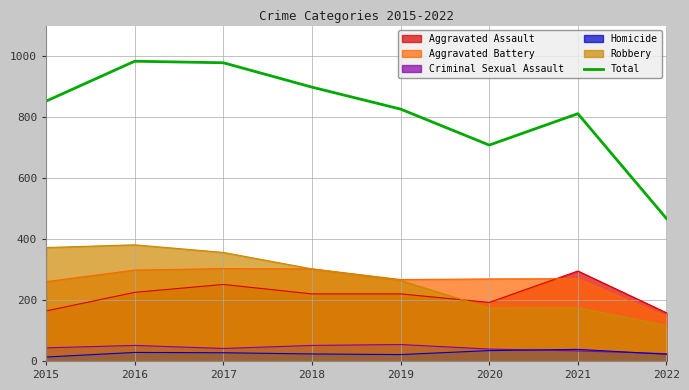

List the labels in order of value, smallest first.

2022, 2020, 2021, 2019, 2015, 2018, 2017, 2016